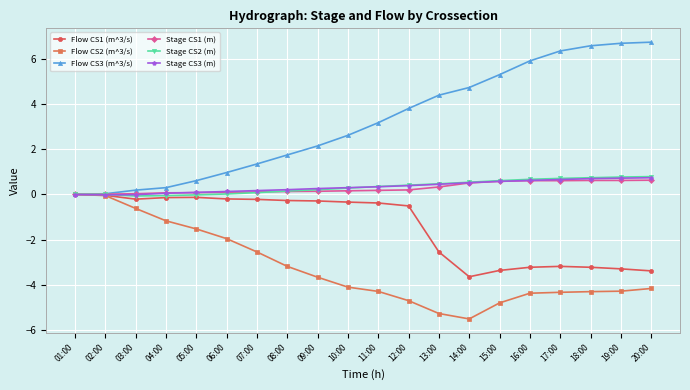

What is the sum of all Stage CS1 (m) values?

5.7